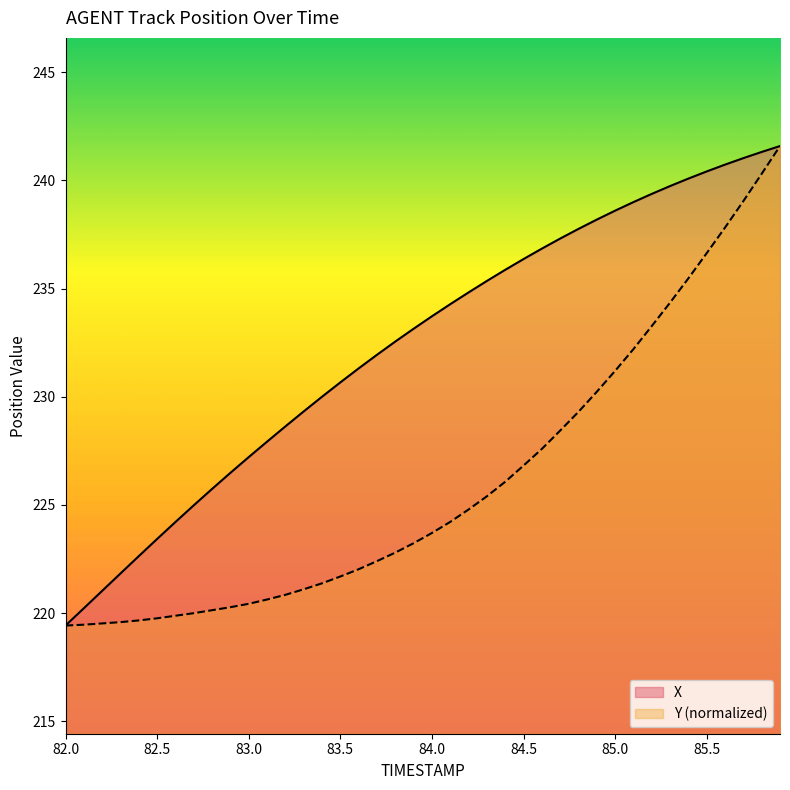

Does the chart have visible grid lines?

No